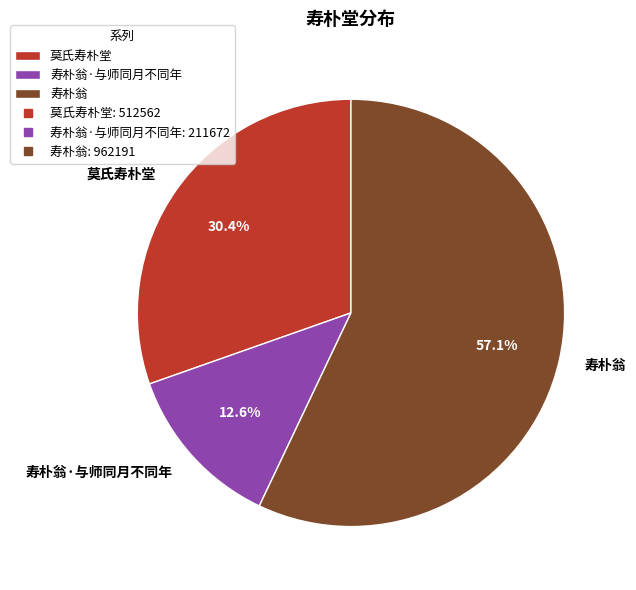

Rank the categories by value from lowest to highest.

寿朴翁·与师同月不同年, 莫氏寿朴堂, 寿朴翁